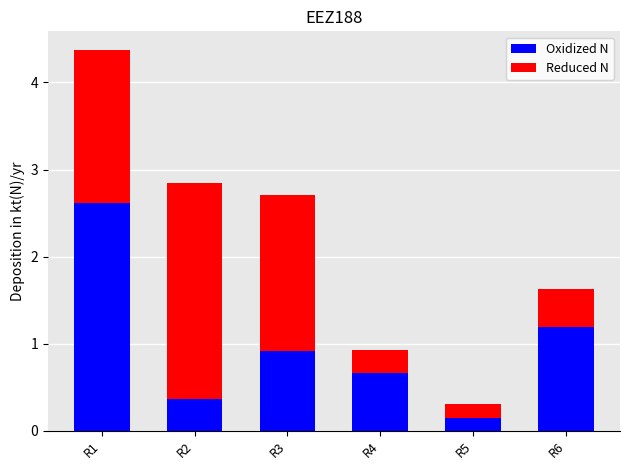

Reading right to left, what are the values for Oxidized N?

1.2	0.1	0.7	0.9	0.4	2.6